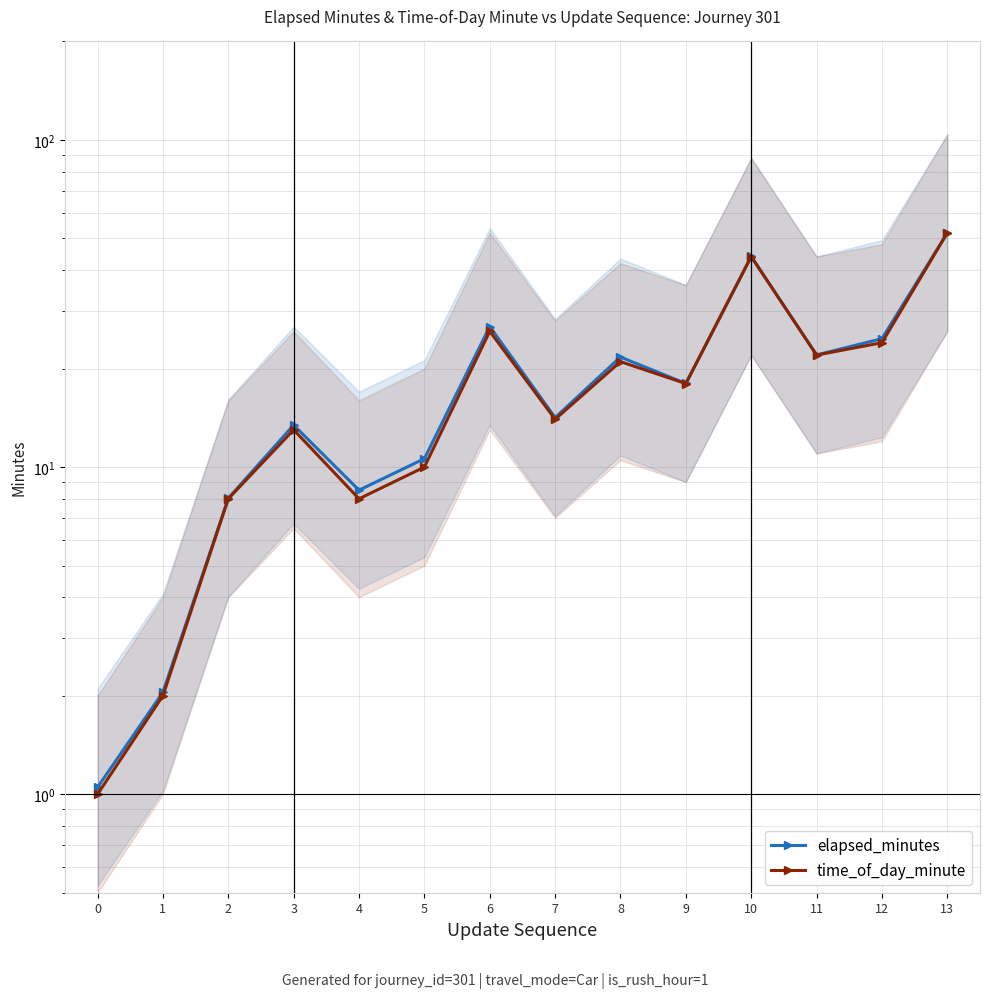

How many values in the time_of_day_minute series exceed 18?

6